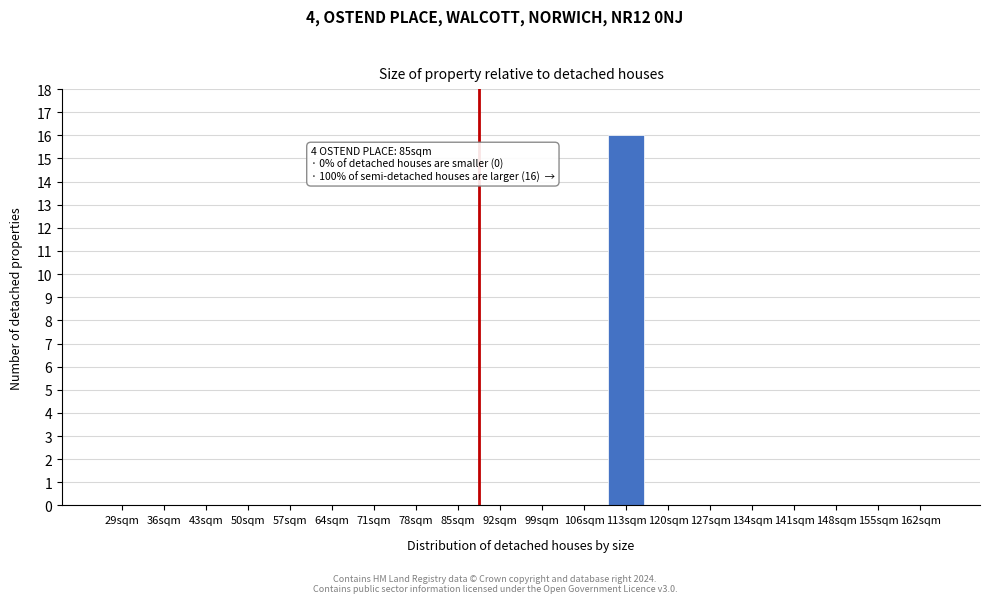

Reading left to right, transcribe all the data shown in this chart.

29sqm=0	36sqm=0	43sqm=0	50sqm=0	57sqm=0	64sqm=0	71sqm=0	78sqm=0	85sqm=0	92sqm=0	99sqm=0	106sqm=0	113sqm=16	120sqm=0	127sqm=0	134sqm=0	141sqm=0	148sqm=0	155sqm=0	162sqm=0